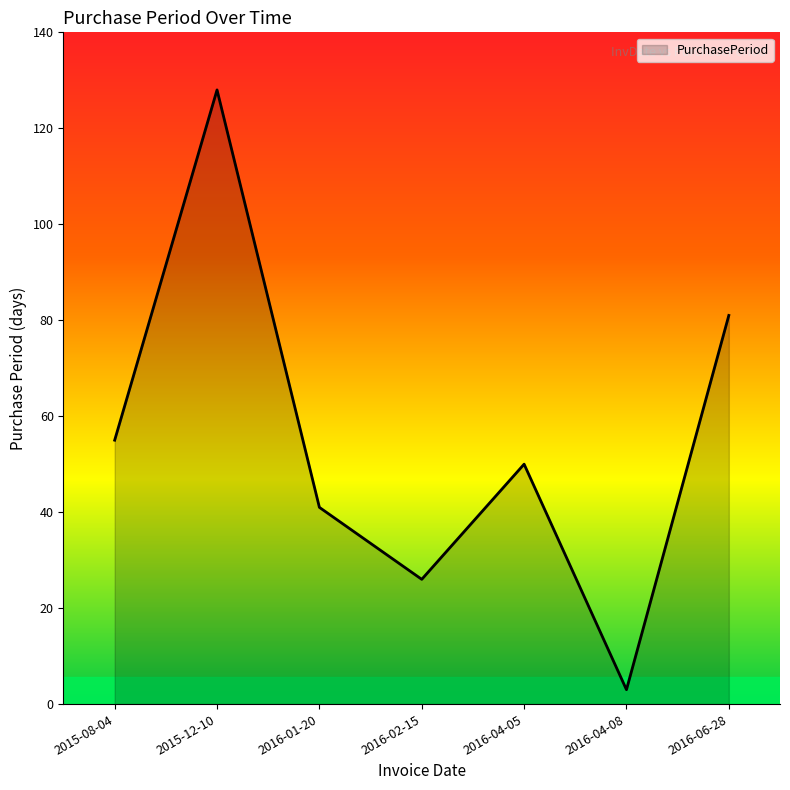

What is the minimum value shown in the chart?

3